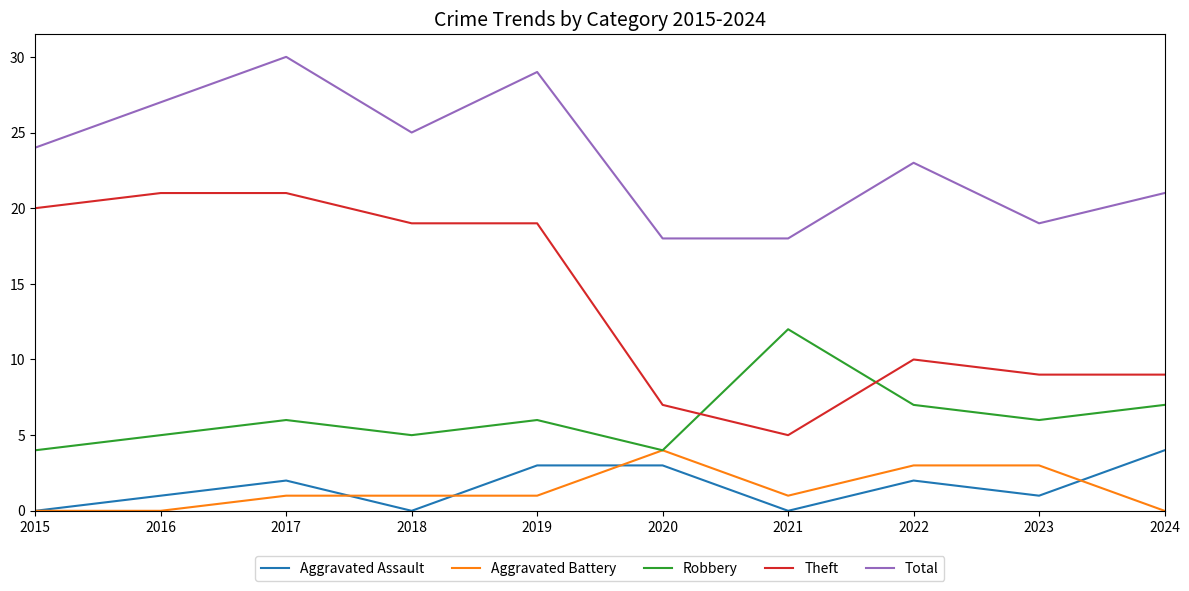

What are all the series names shown in the legend?

Aggravated Assault, Aggravated Battery, Robbery, Theft, Total